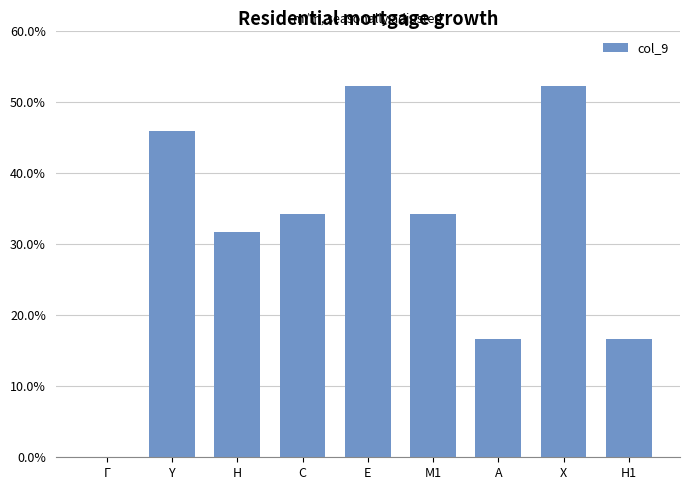

Rank the categories by value from lowest to highest.

Γ, A, H1, H, C, M1, Y, E, X